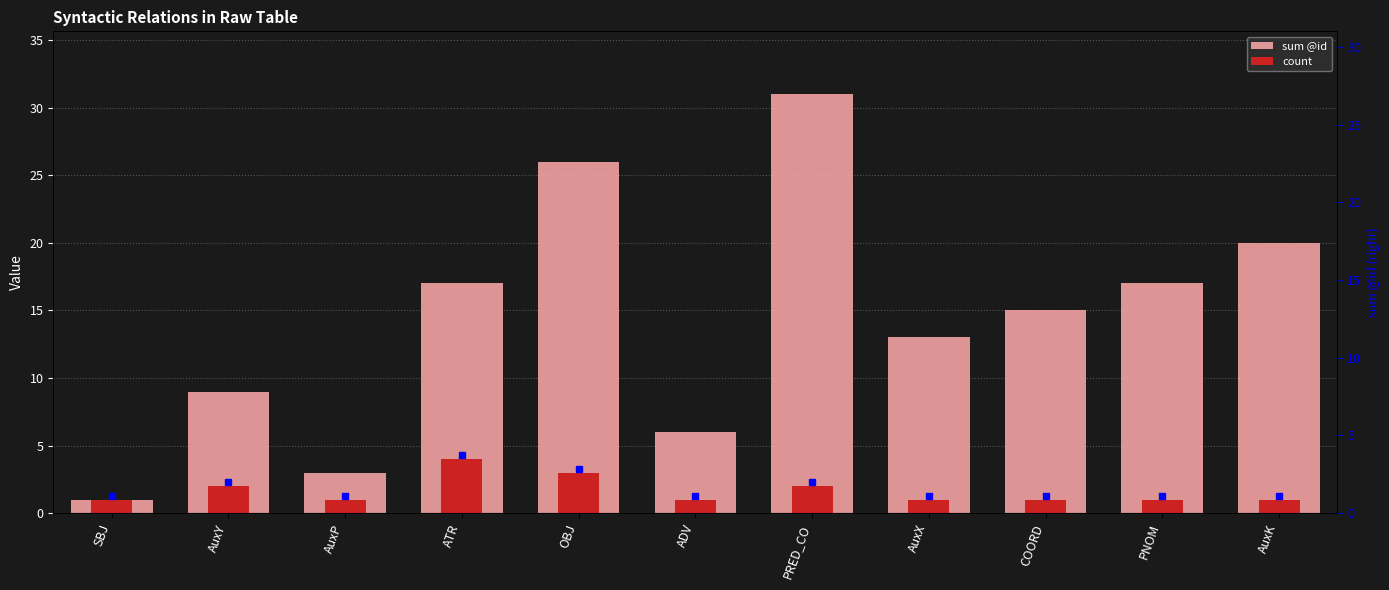

List the labels in order of count value, largest first.

ATR, OBJ, AuxY, PRED_CO, SBJ, AuxP, ADV, AuxX, COORD, PNOM, AuxK